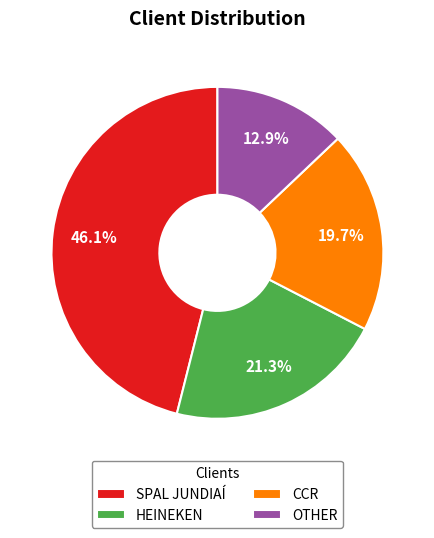

What is the ratio of the value at OTHER to the value at CCR?

0.7